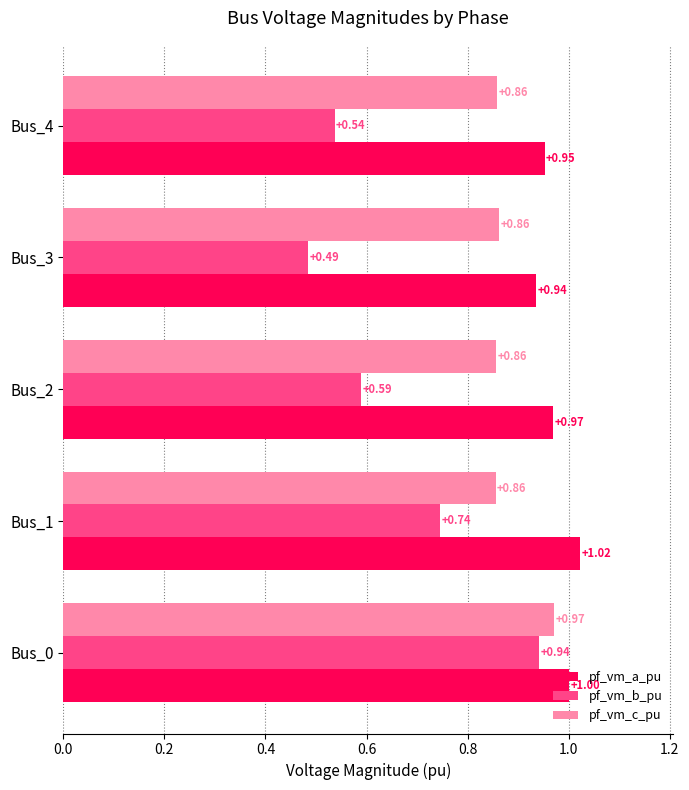

Which series changed the most between Bus_0 and Bus_4?

pf_vm_b_pu